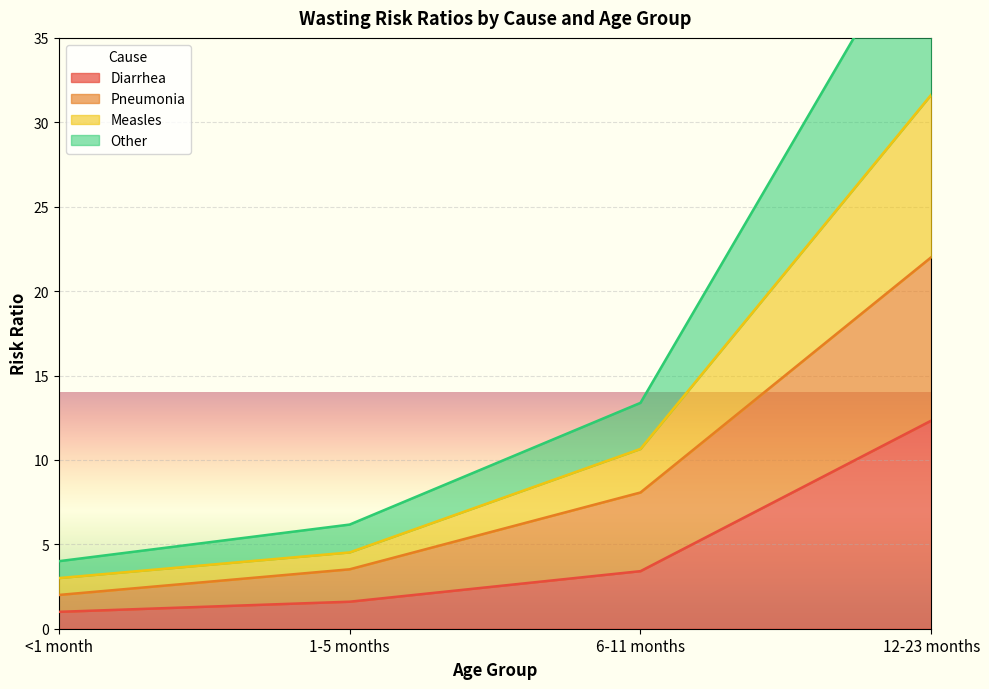

Where is Diarrhea nearest to the value 6?

6-11 months